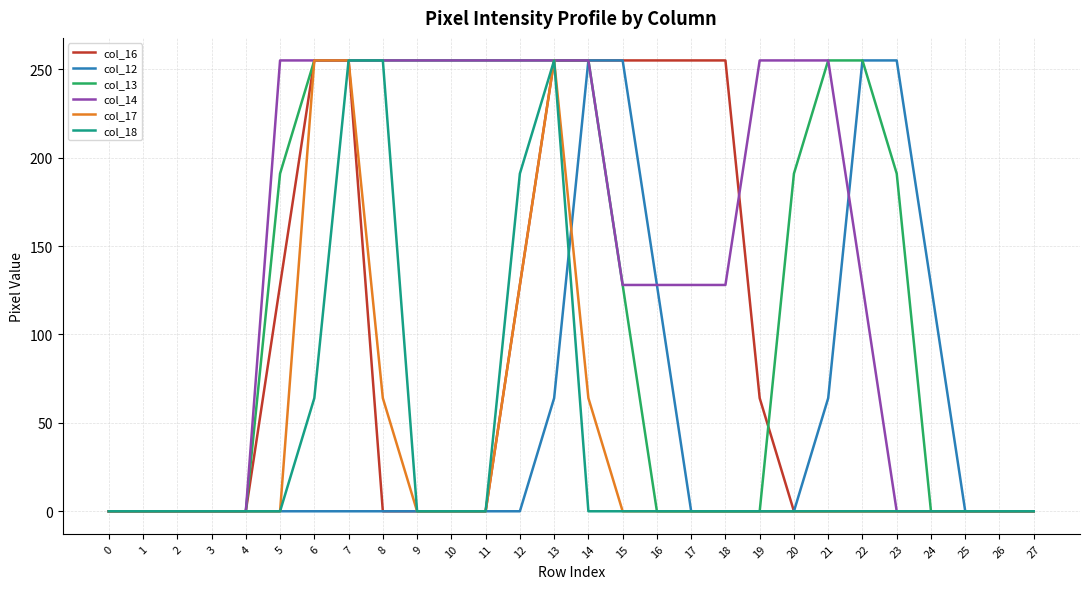

What is the total value across all series at 23?

446